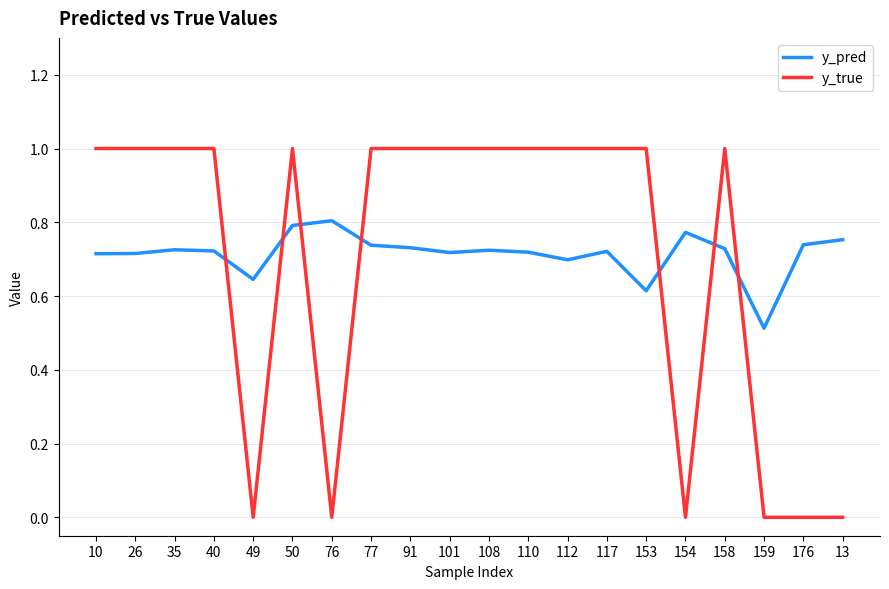

What is the greatest value displayed?

1.0